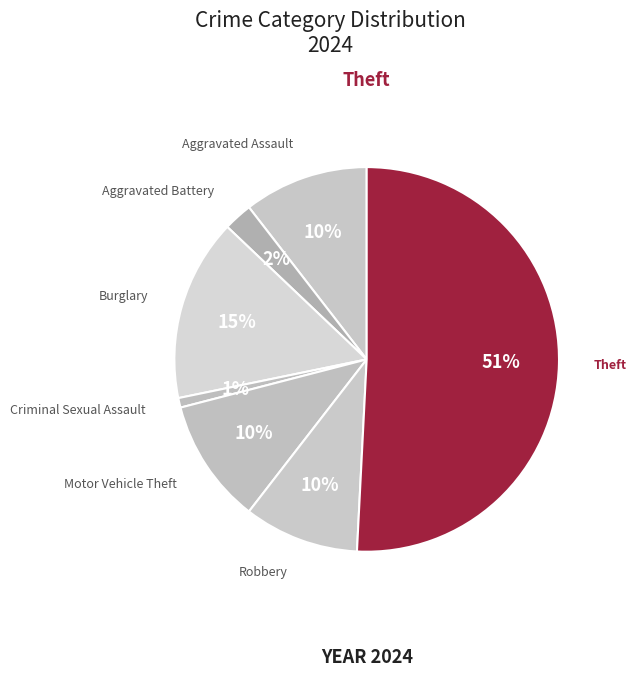

How many segments does this pie chart have?

7